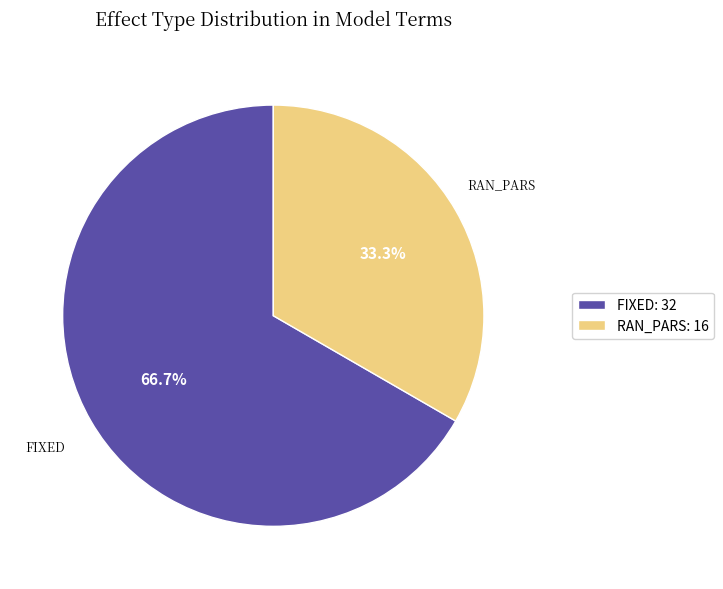

Do FIXED: 32 and RAN_PARS: 16 together represent more than half of the pie?

Yes